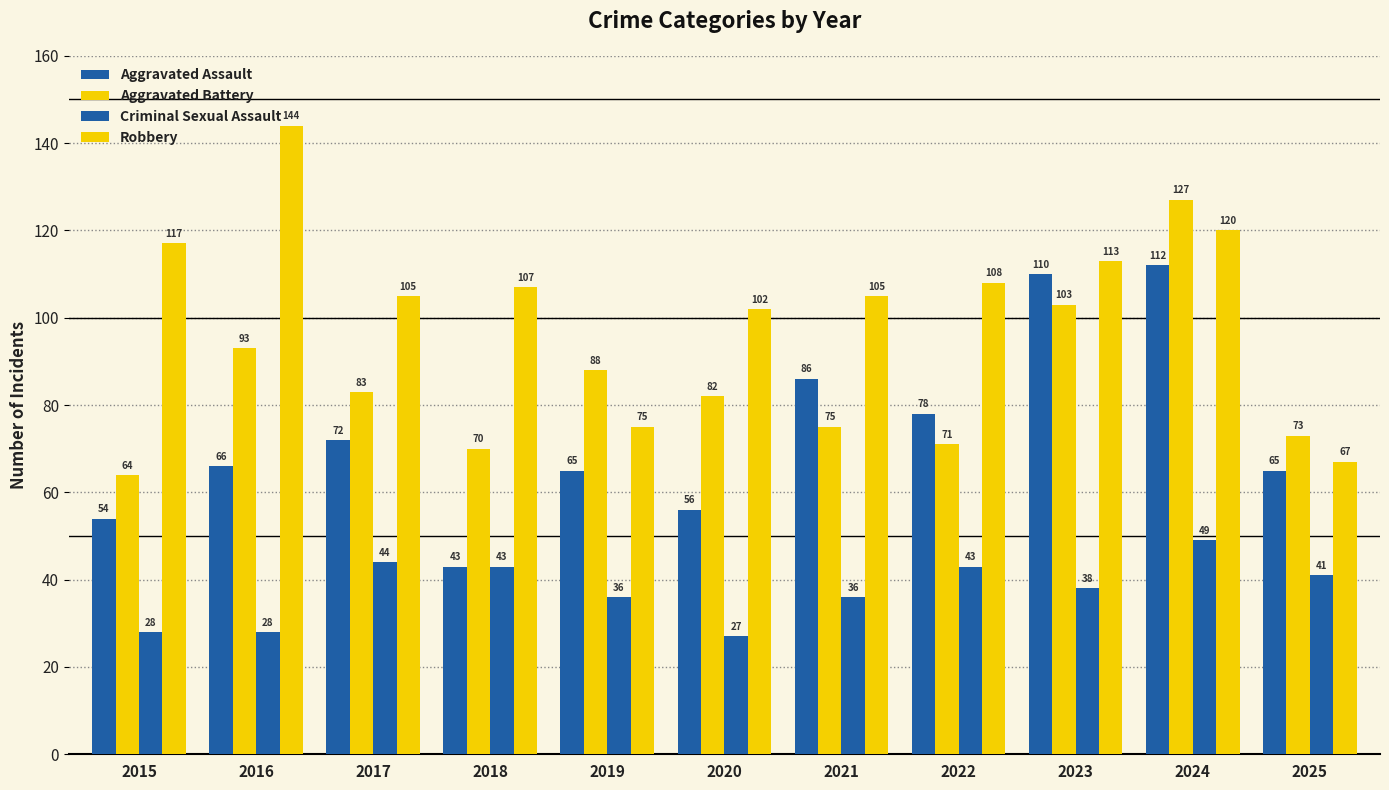

Which series has the widest spread of values?

Robbery